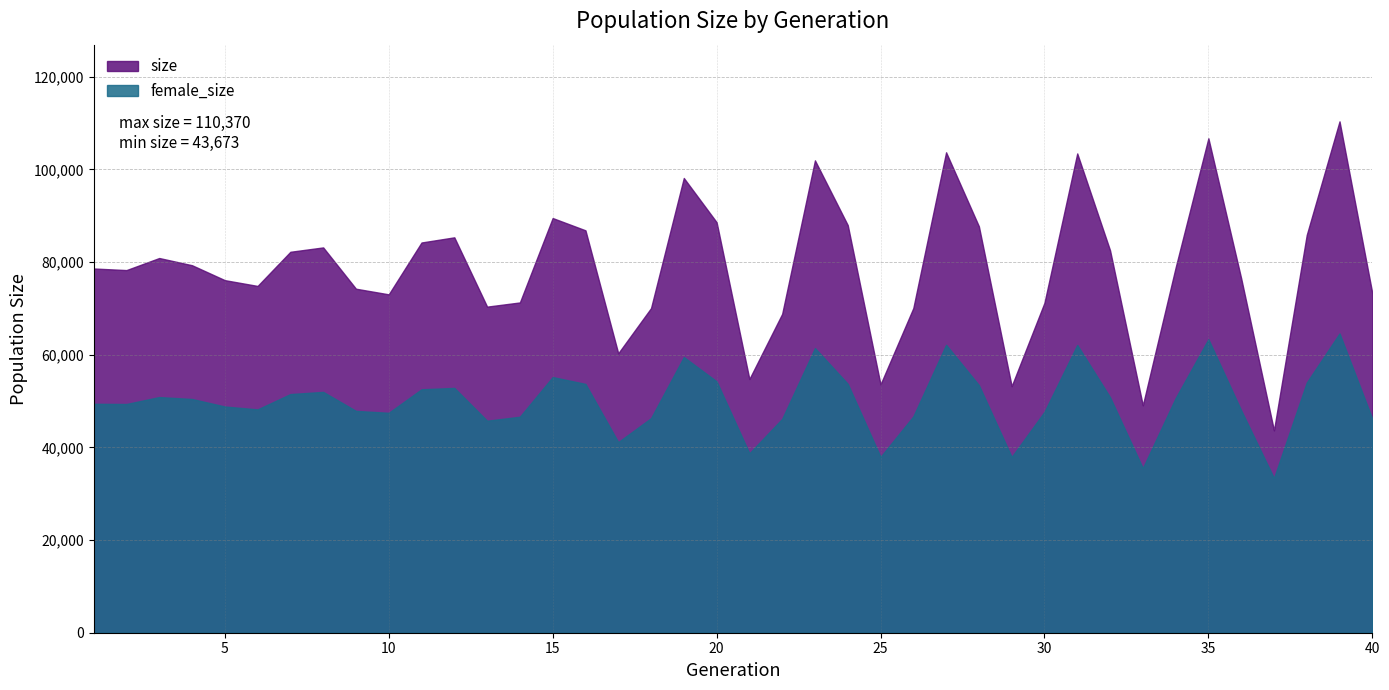

How many interior local peaks does the female_size series have?

10